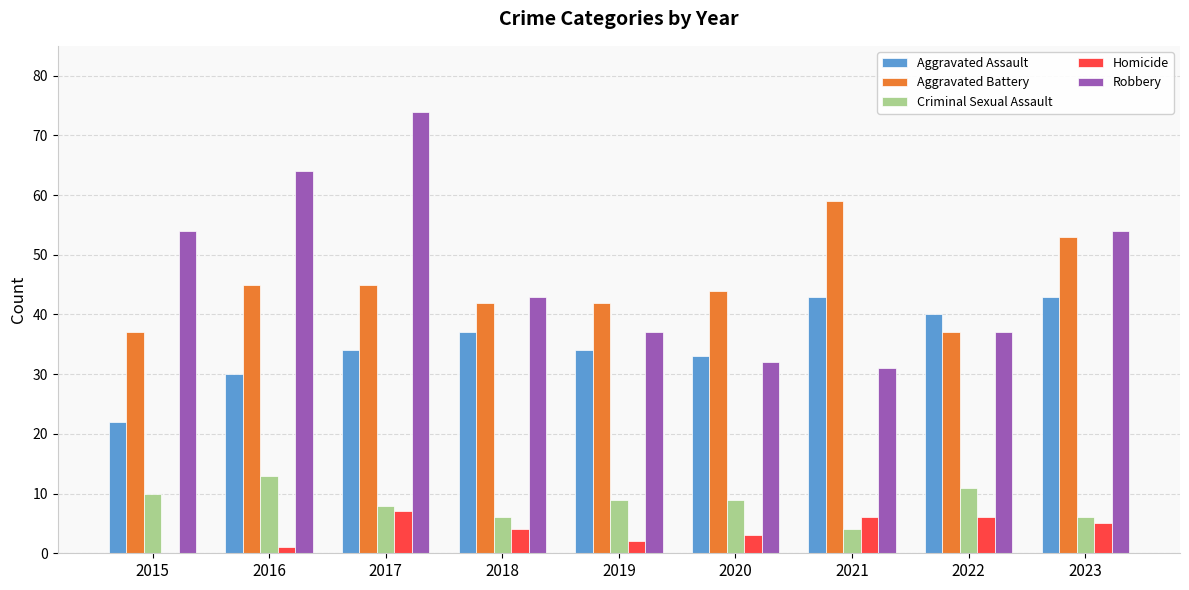

What is the maximum value for Criminal Sexual Assault?

13